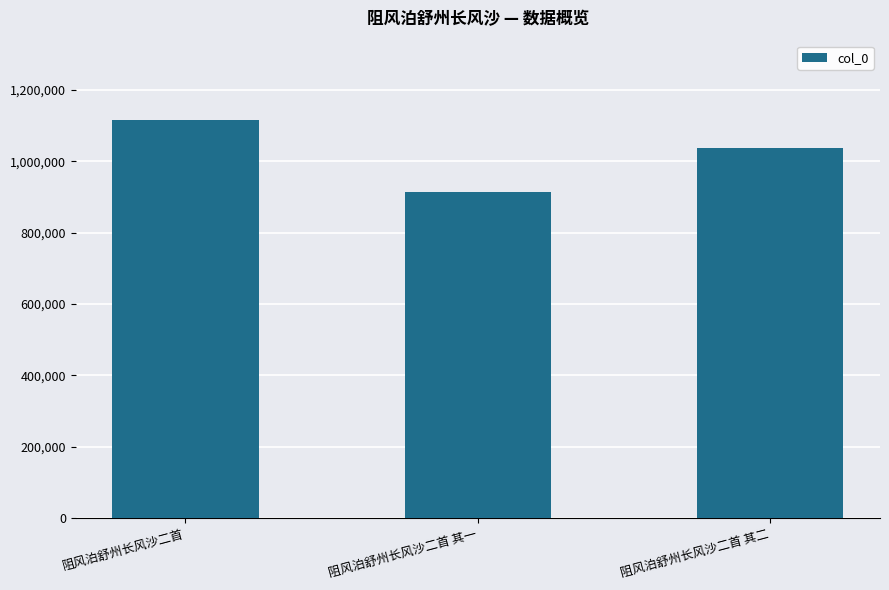

What is the smallest value displayed?

915349